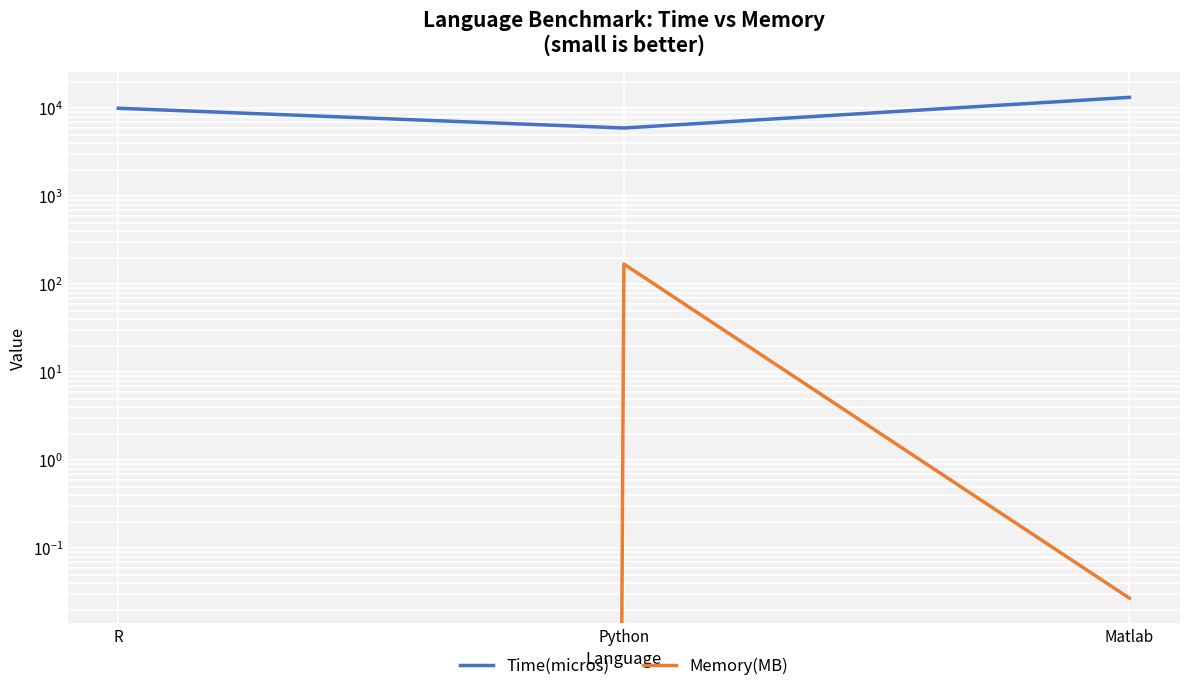

At how many categories does at least one series exceed 621?

3